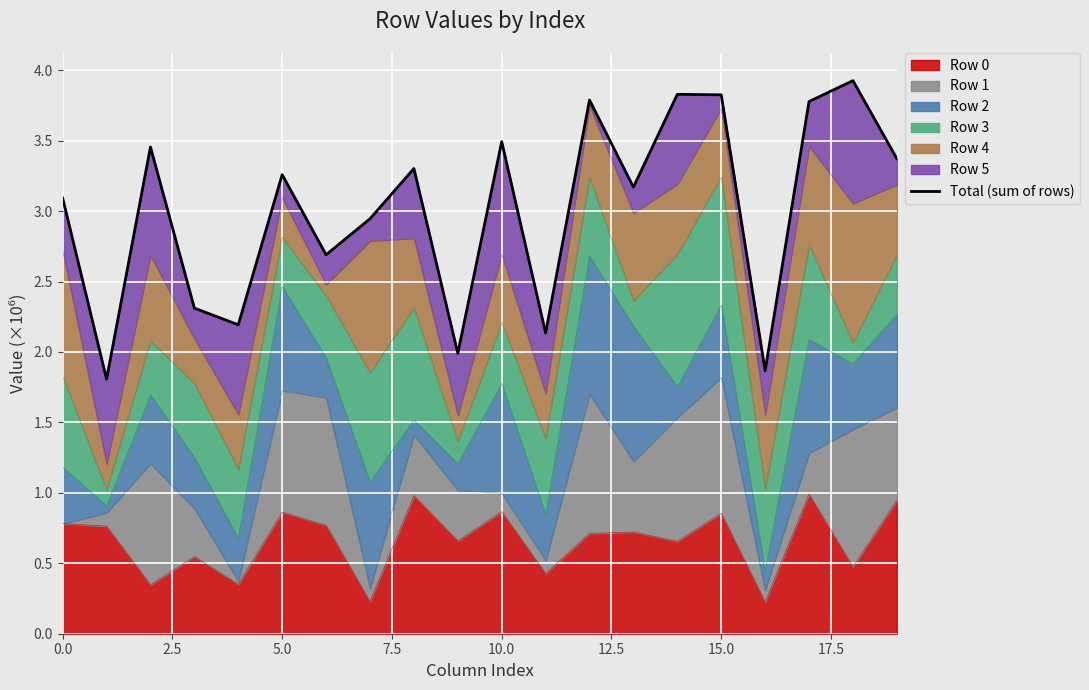

What is the difference between the maximum and minimum values?

2.1